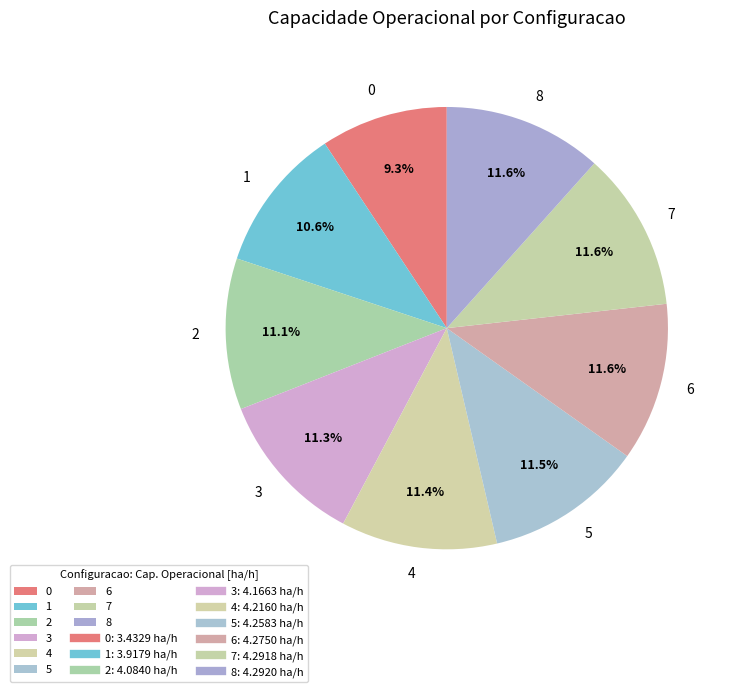

To the nearest percent, what is the combined percentage of 3 and 6?

23%